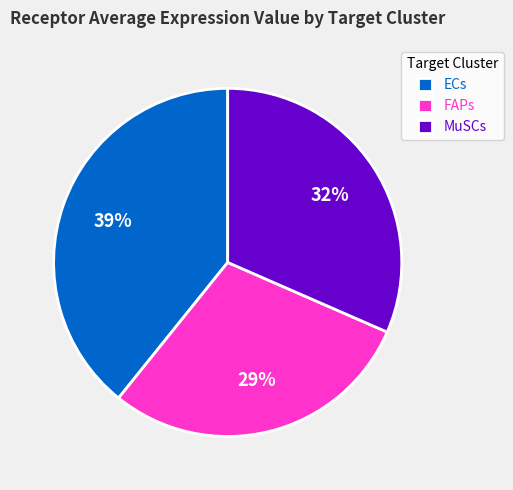

Rank the categories by value from lowest to highest.

FAPs, MuSCs, ECs